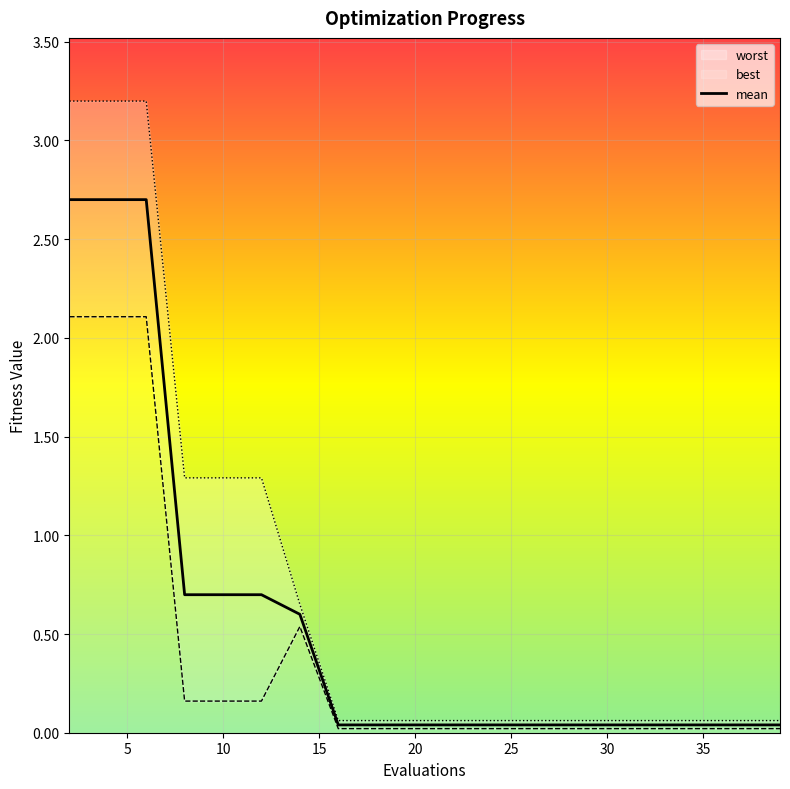

Rank the series by their average value, from lowest to highest.

best, mean, worst